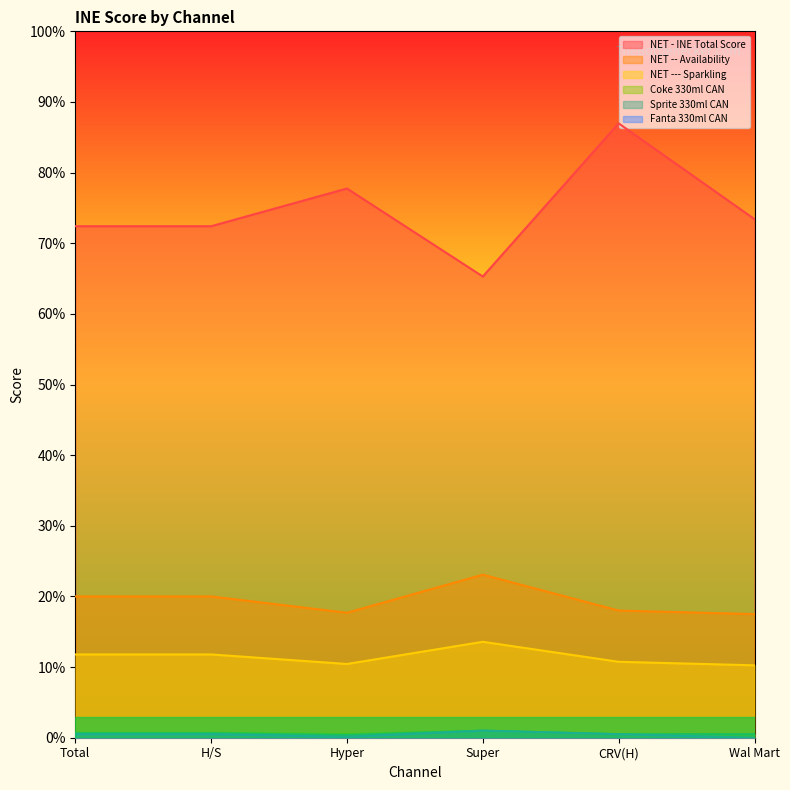

What is the difference between the NET - INE Total Score values at Total and Hyper?

5.3